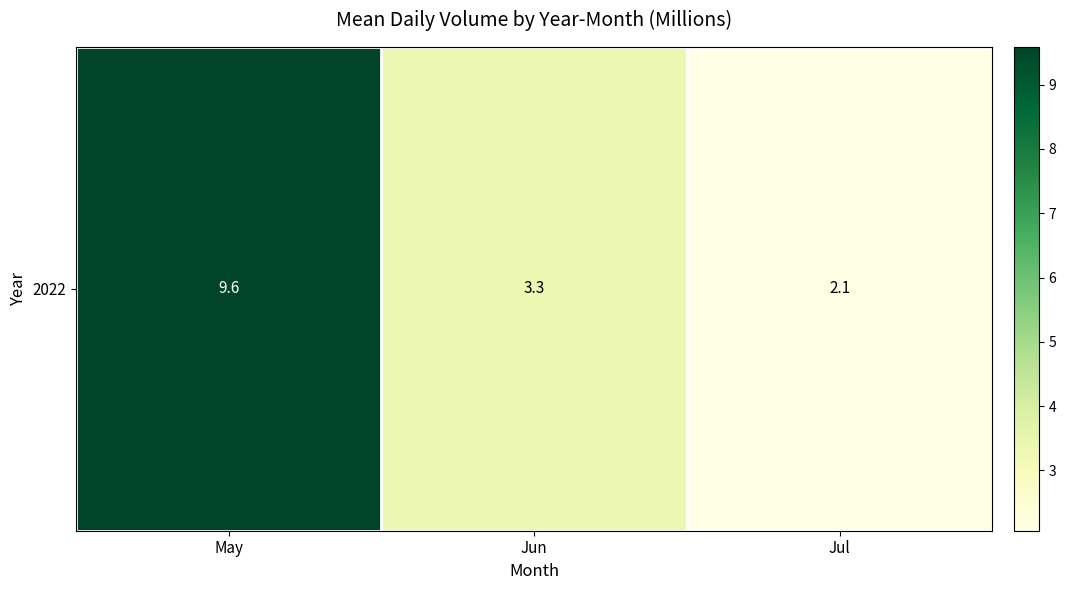

Where is the data nearest to the value 5?

Jun